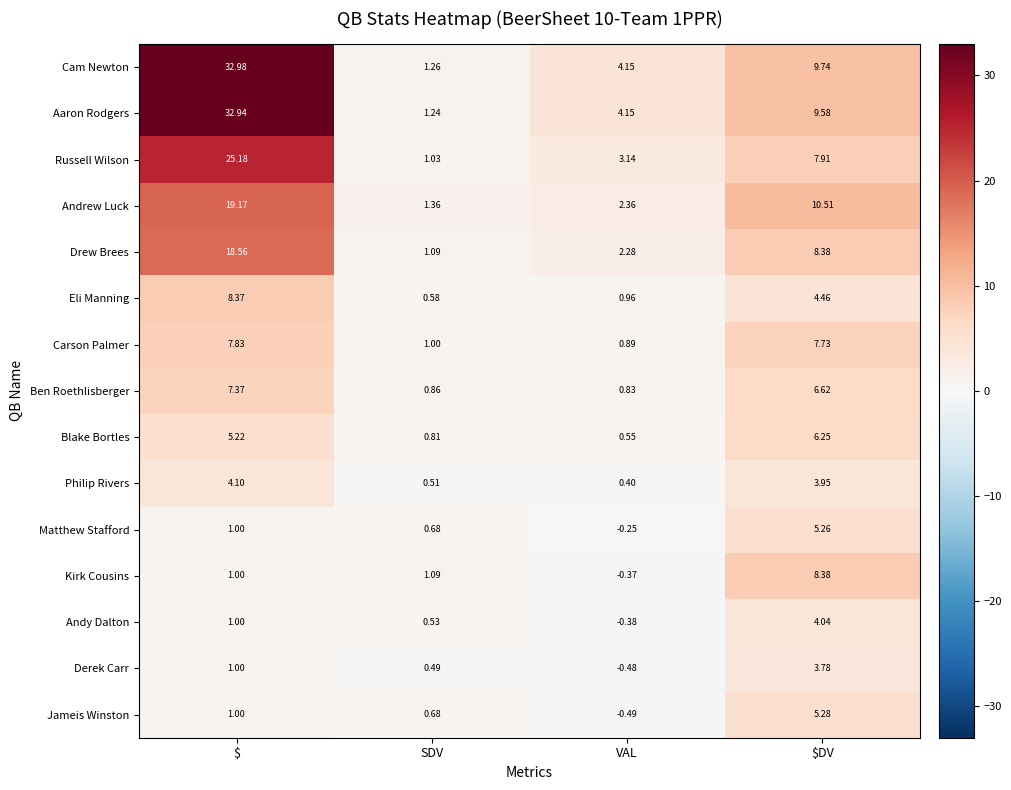

Where does the Ben Roethlisberger series first go above 6?

$